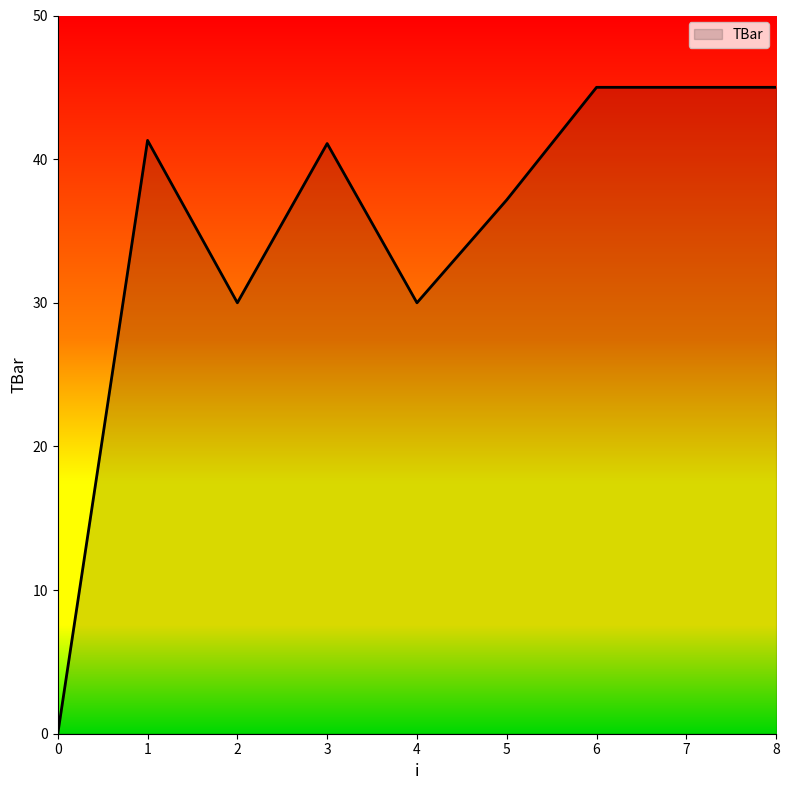

How many lines are shown in the chart?

1